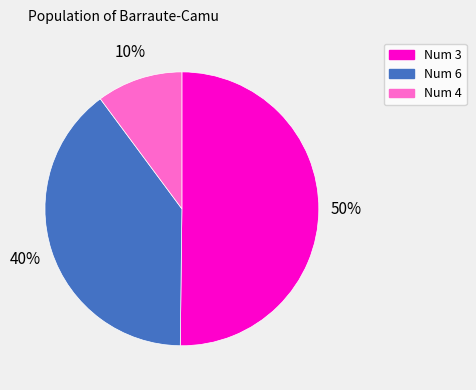

To the nearest percent, what is the difference between the largest and smallest slice percentages?

40%